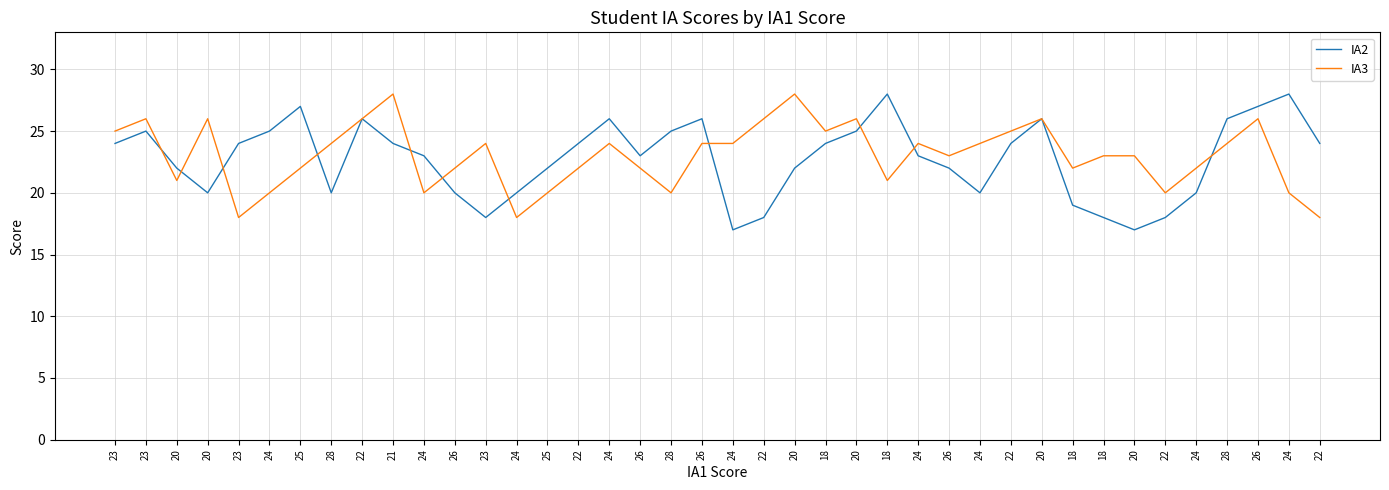

Does the chart have visible grid lines?

Yes